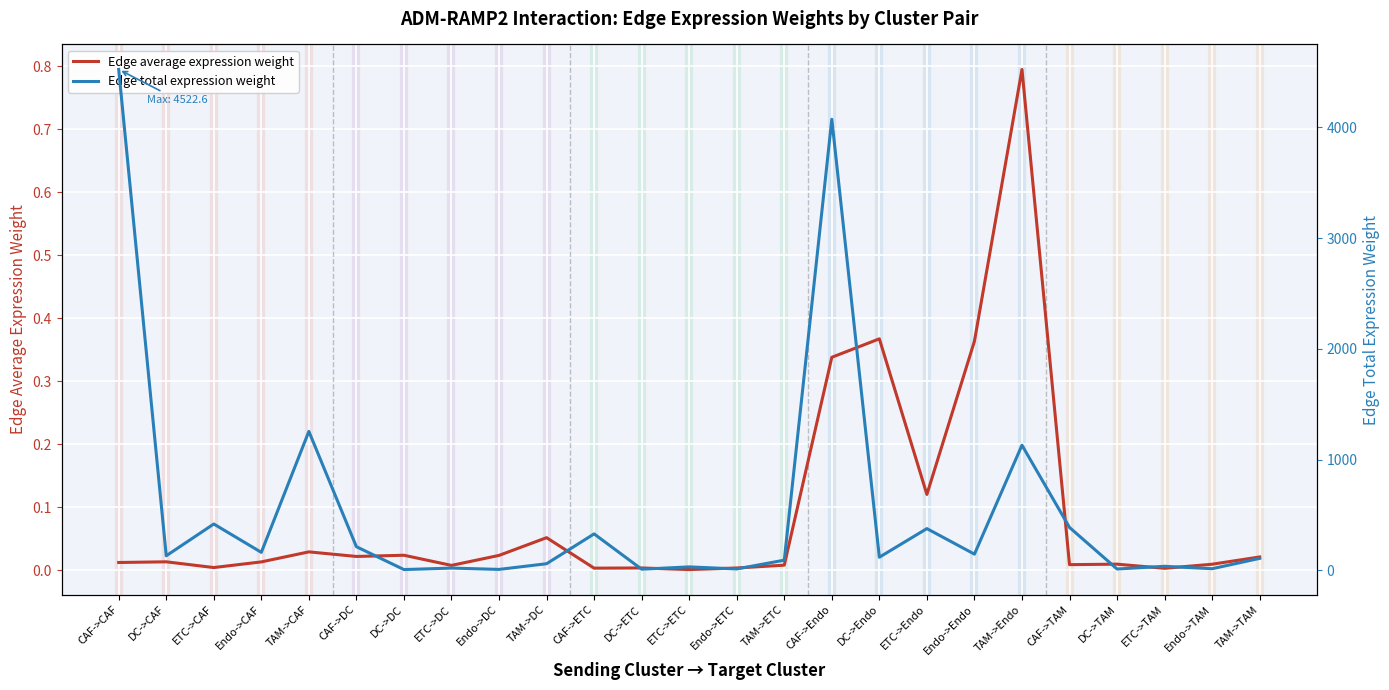

True or false: Edge total expression weight has more than 2 points higher than both neighbors.

True